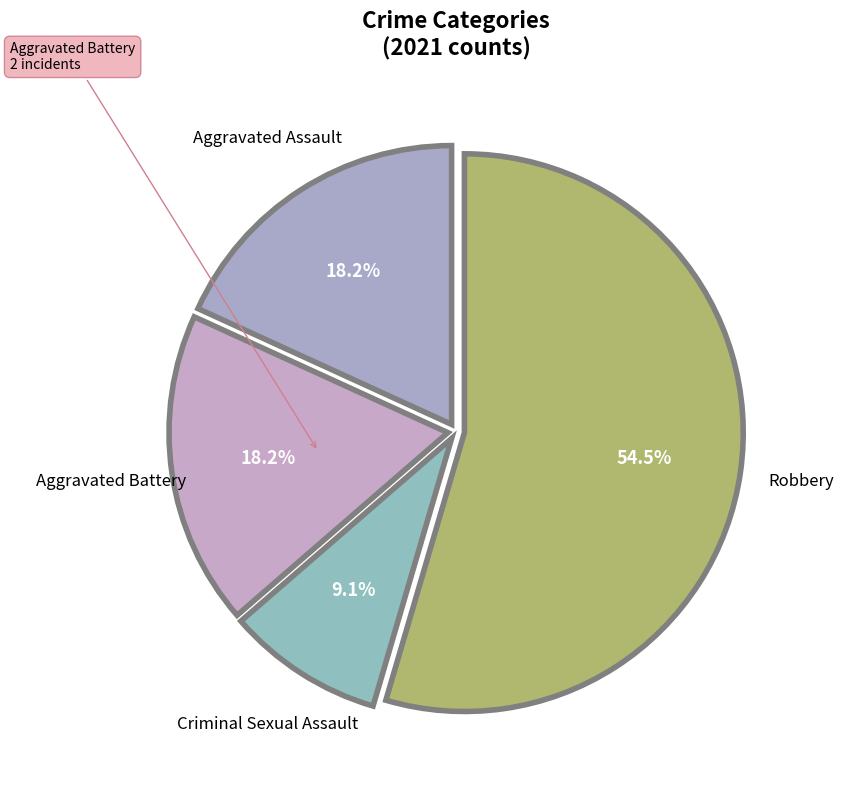

How many slices are in this pie chart?

4